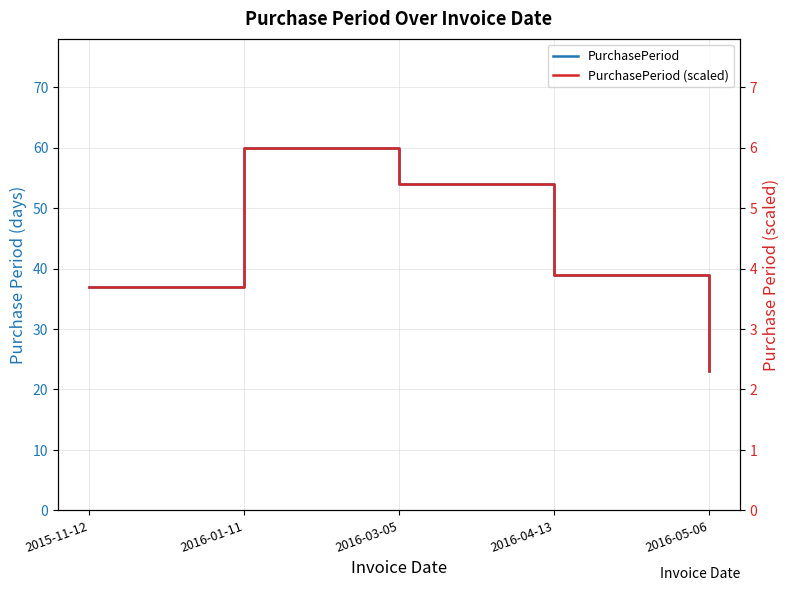

The PurchasePeriod (scaled) series shows 0.8 at 2016-05-06. True or false?

False